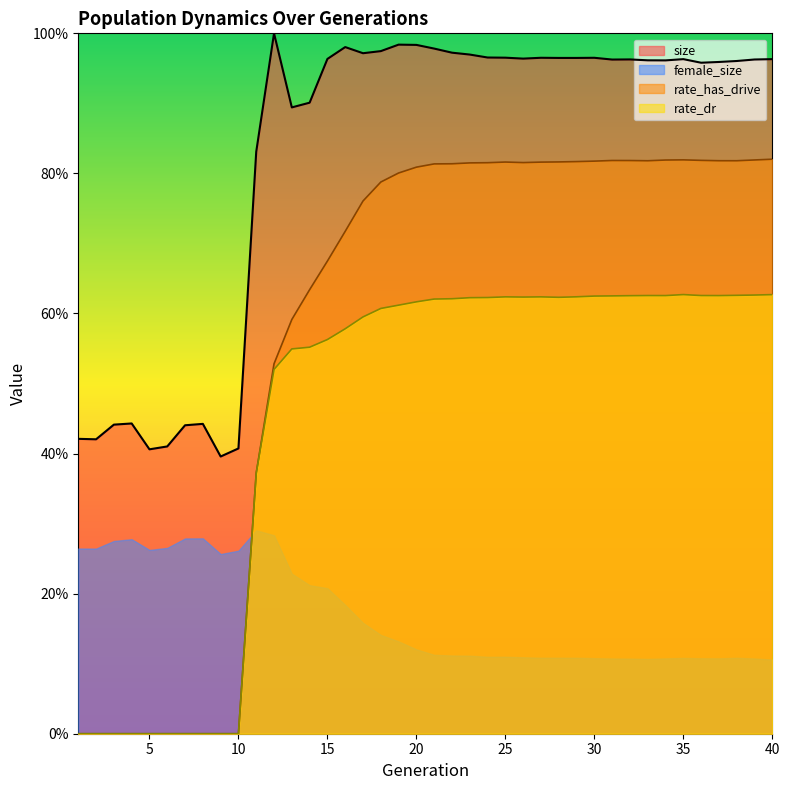

Is it true that rate_dr equals 0.4 at 38?

False